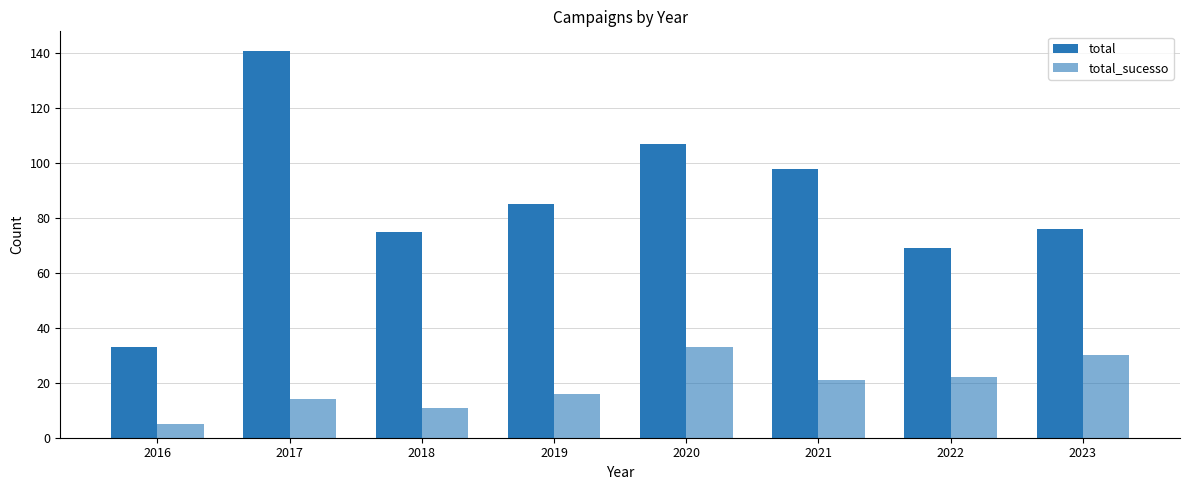

Which label corresponds to the largest value in the chart?

2017